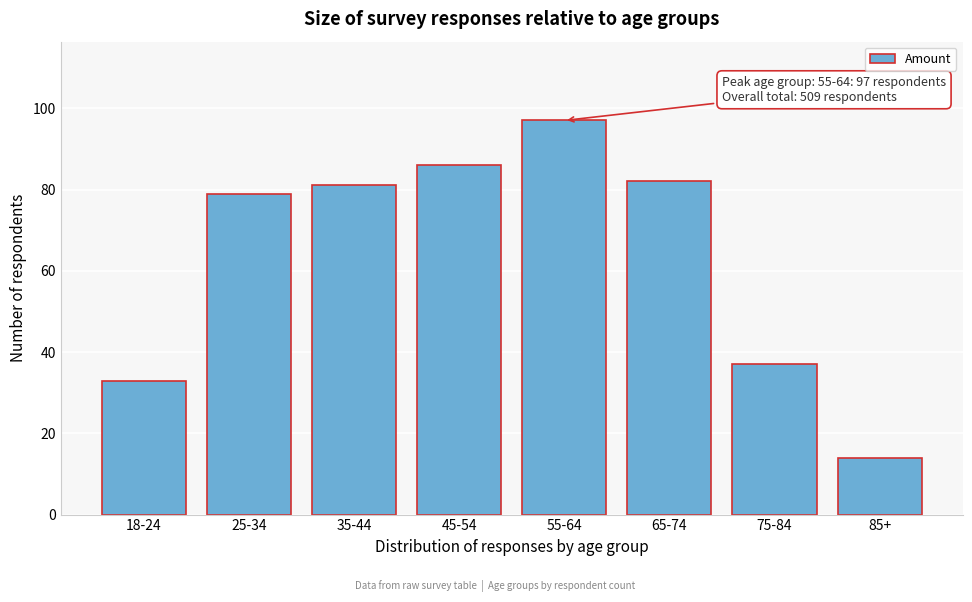

Reading right to left, transcribe all the data shown in this chart.

85+=14	75-84=37	65-74=82	55-64=97	45-54=86	35-44=81	25-34=79	18-24=33